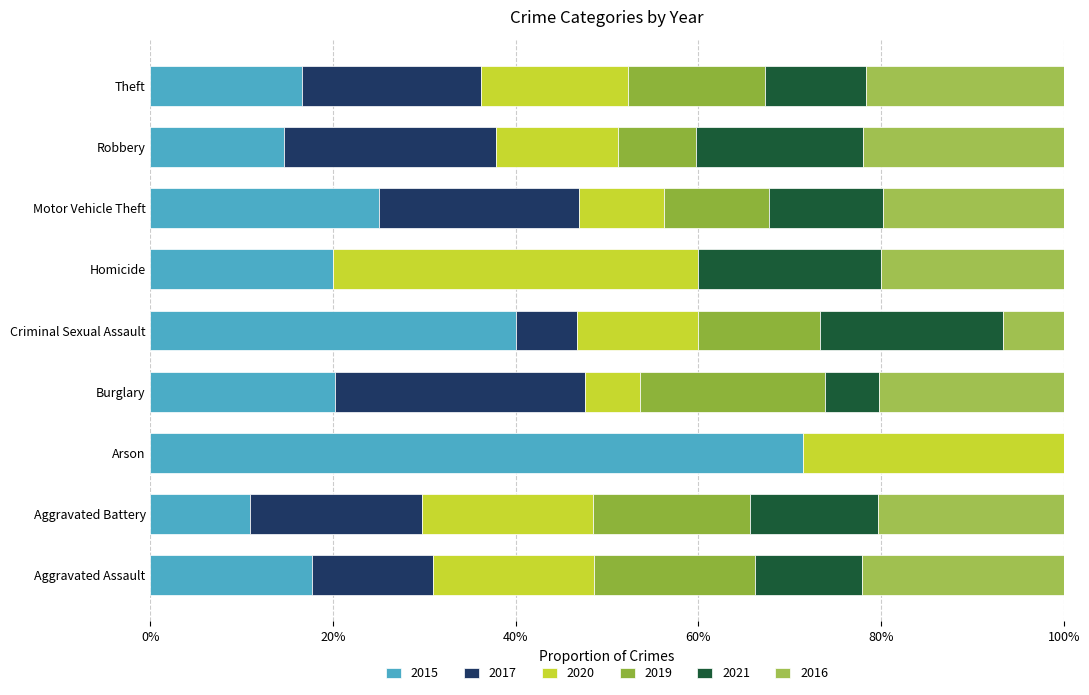

Count the number of data series in this chart.

6